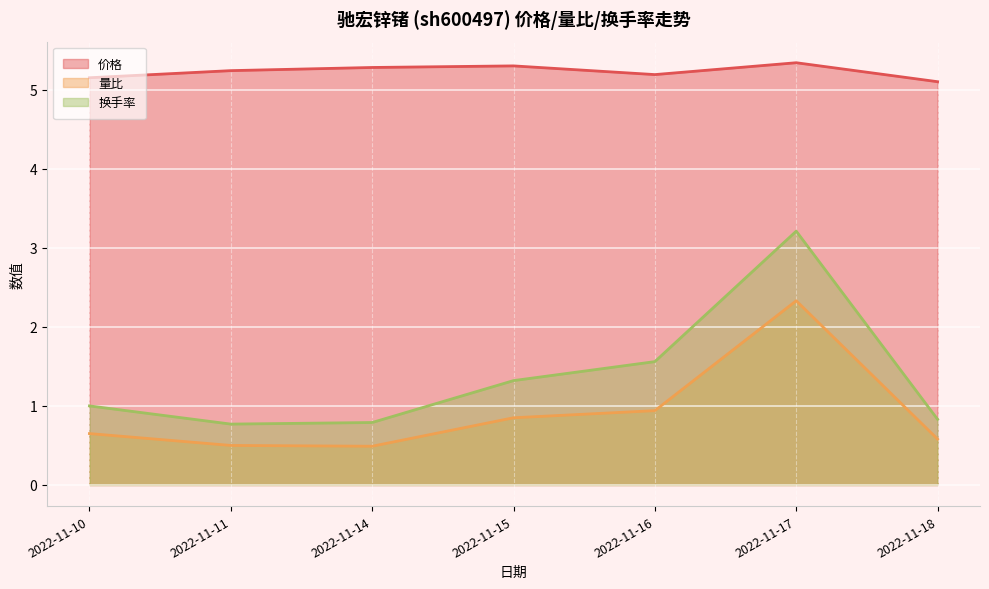

How many series are shown in this chart?

3